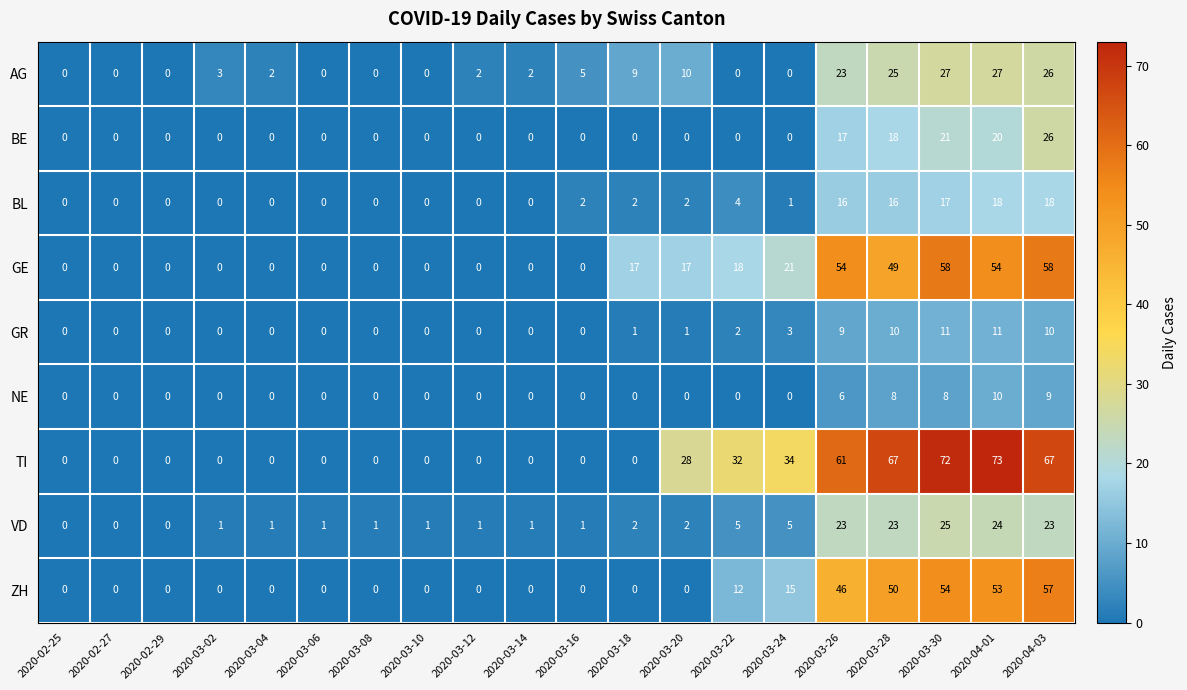

What is the total value across all series at 2020-03-22?

73